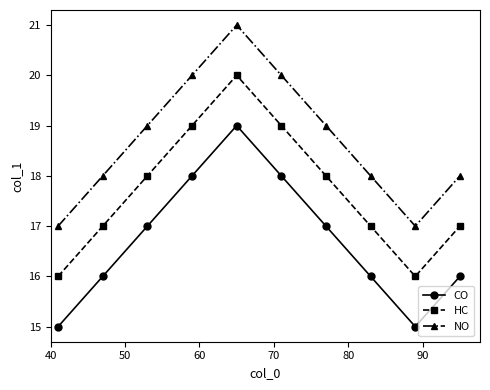

Reading left to right, transcribe all the data shown in this chart.

CO: 15	16	17	18	19	18	17	16	15	16
HC: 16	17	18	19	20	19	18	17	16	17
NO: 17	18	19	20	21	20	19	18	17	18